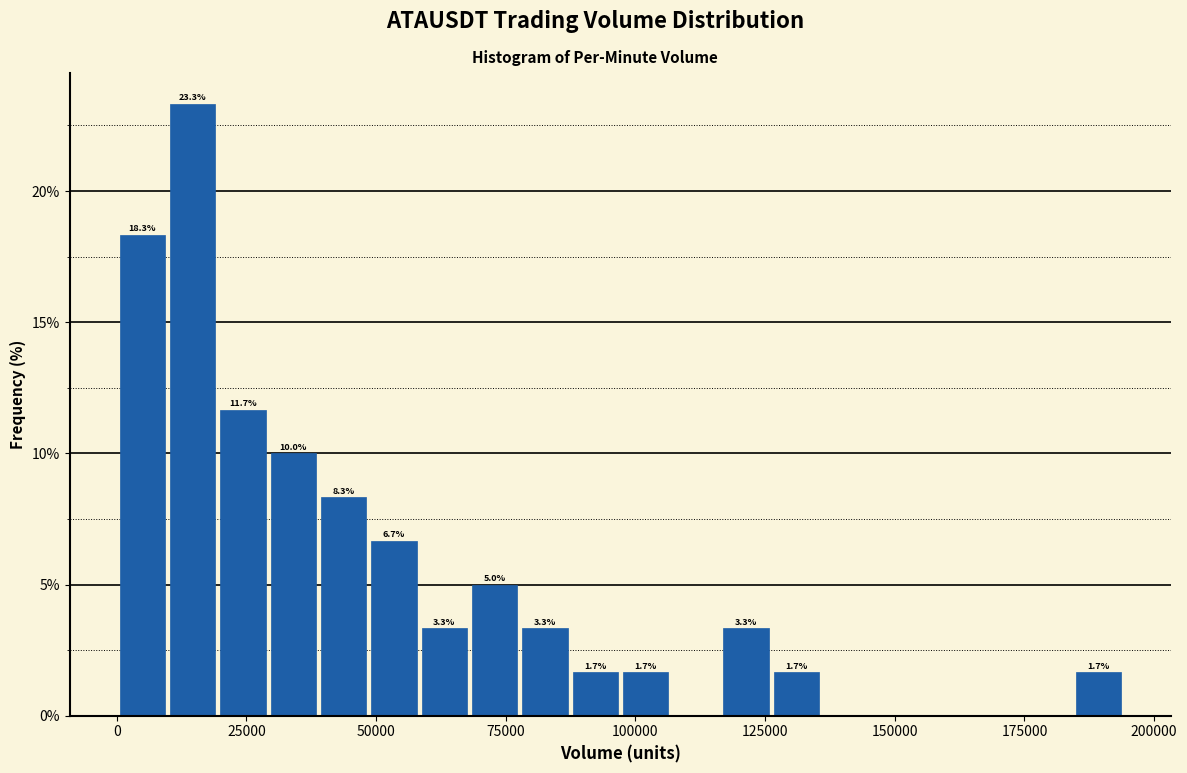

Read against the x-axis, roughly where is the centre of the tallest bar?

15000